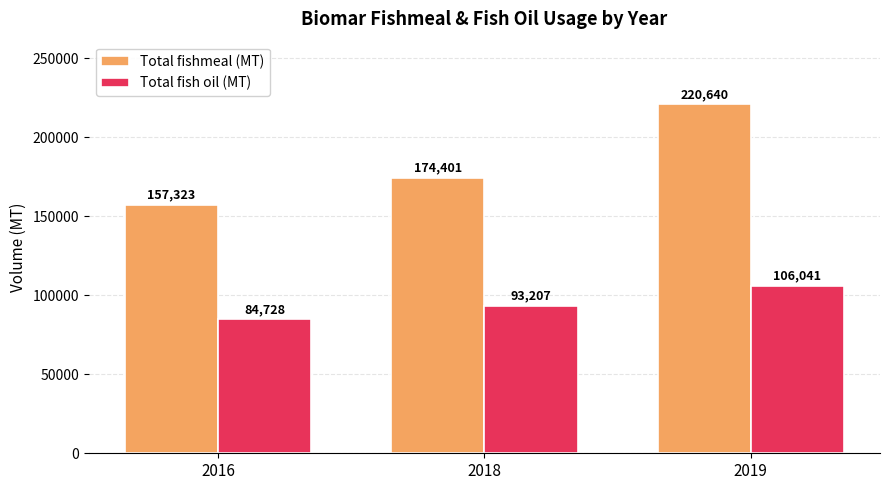

Rank the series at 2019 from lowest to highest value.

Total fish oil (MT), Total fishmeal (MT)